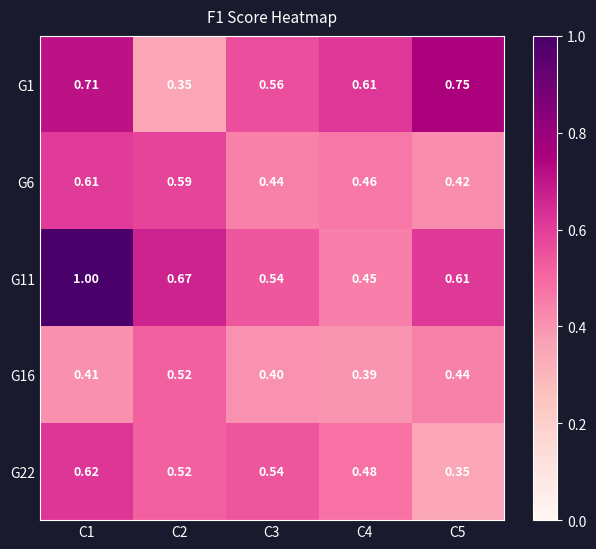

Is the value of G11 at C1 greater than the value of G6 at C3?

Yes